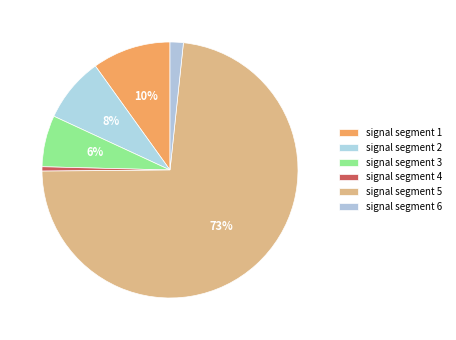

Count the number of slices in the pie.

6